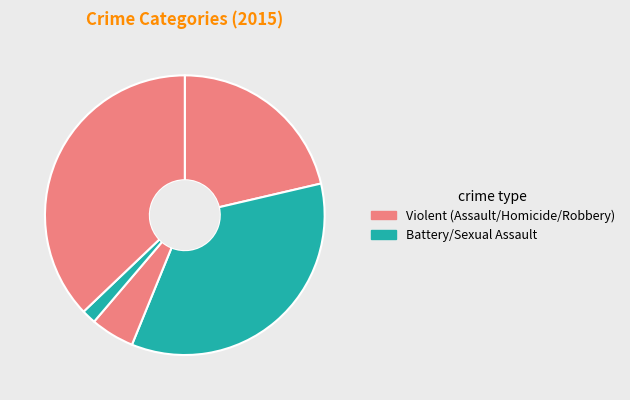

To the nearest percent, what is the difference between the largest and smallest slice percentages?

35%